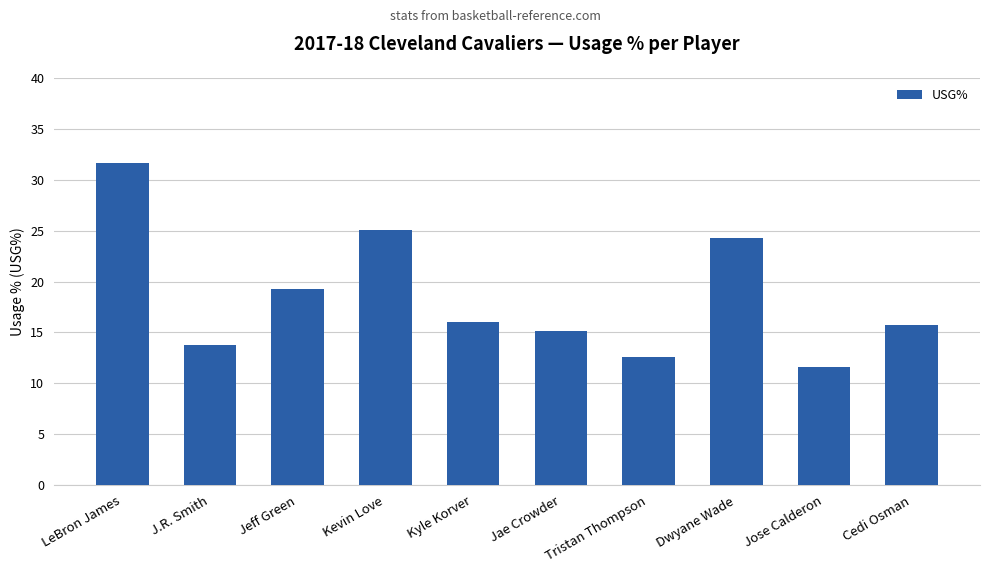

How many bars are there in total?

10